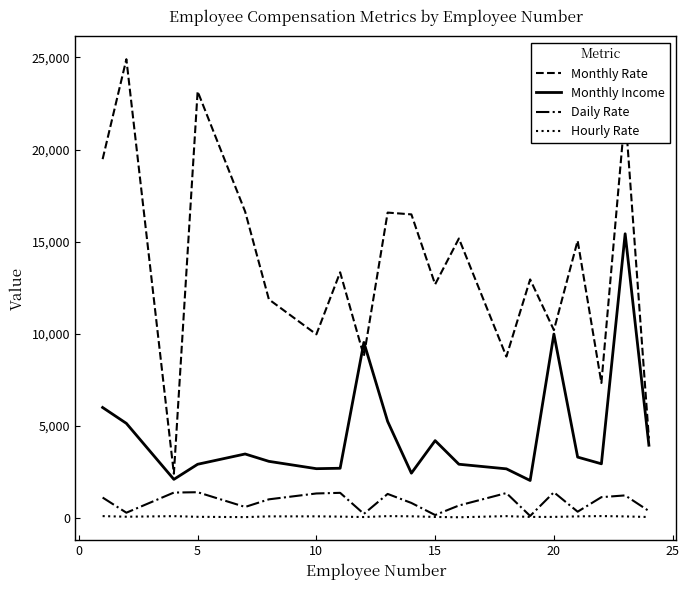

Which series has the widest spread of values?

Monthly Rate